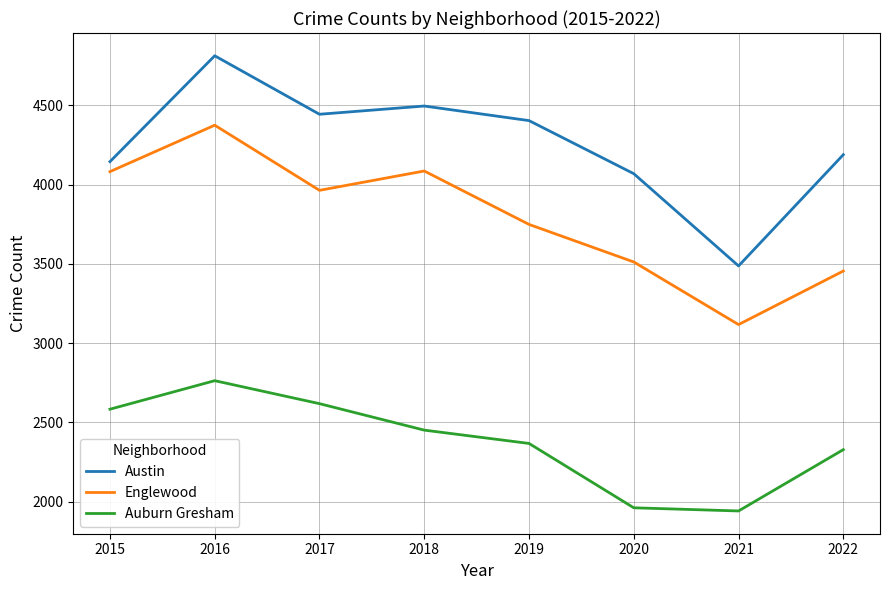

True or false: Austin and Englewood intersect in this chart.

False